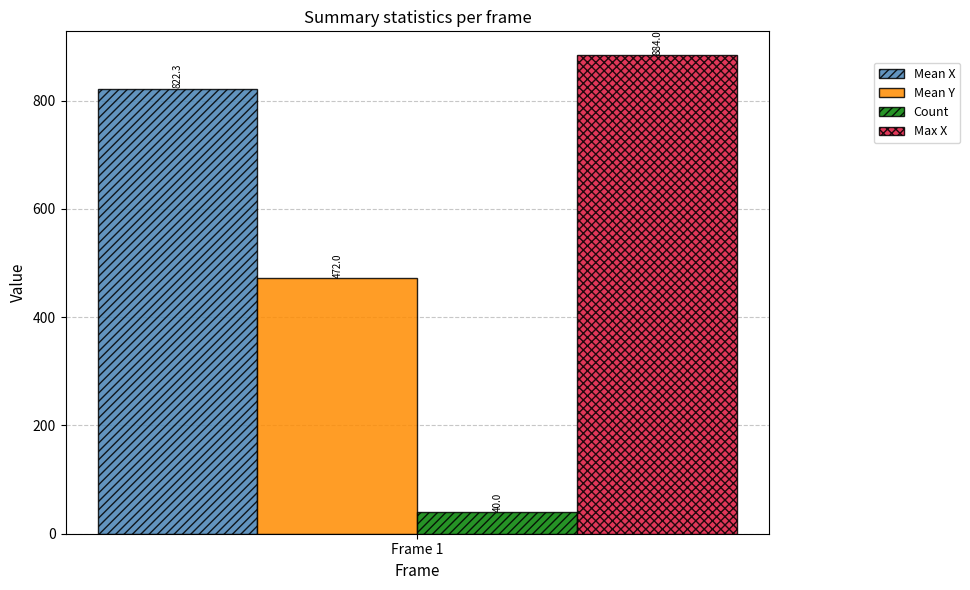

What is the difference between the highest and lowest values at Frame 1?

844.0